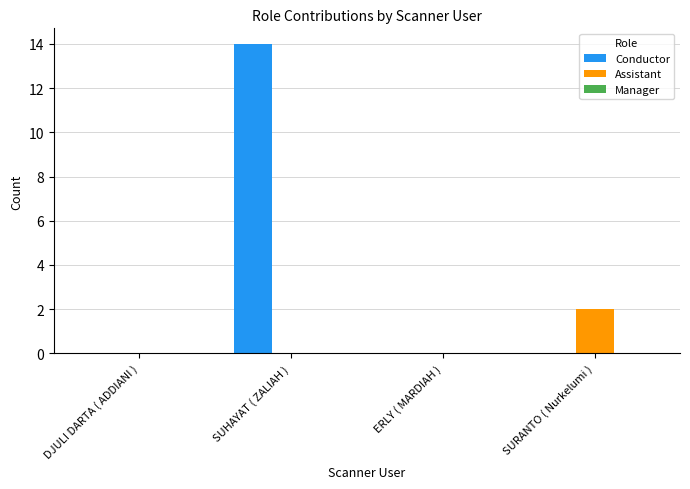

The value of Assistant at DJULI DARTA ( ADDIANI ) is 0. True or false?

True